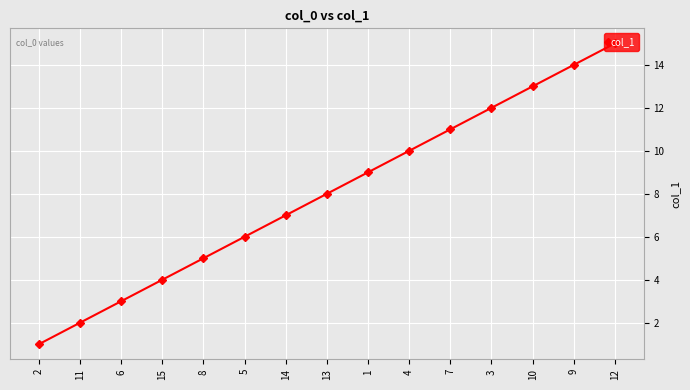

What is the average value?

8